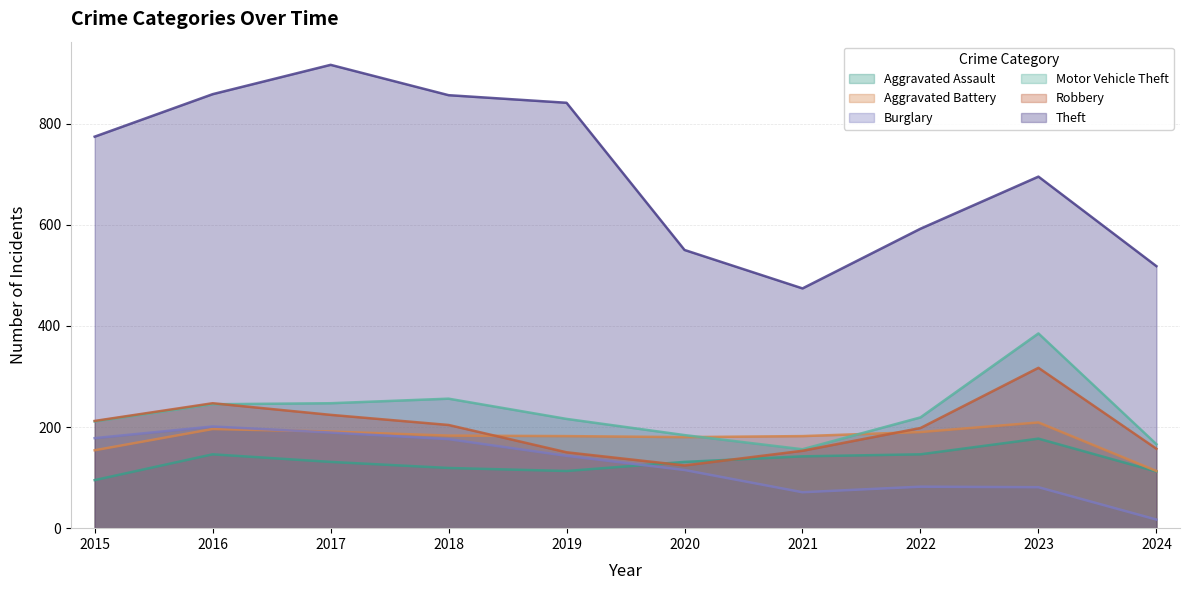

True or false: Robbery has a value of 43 at 2019.

False